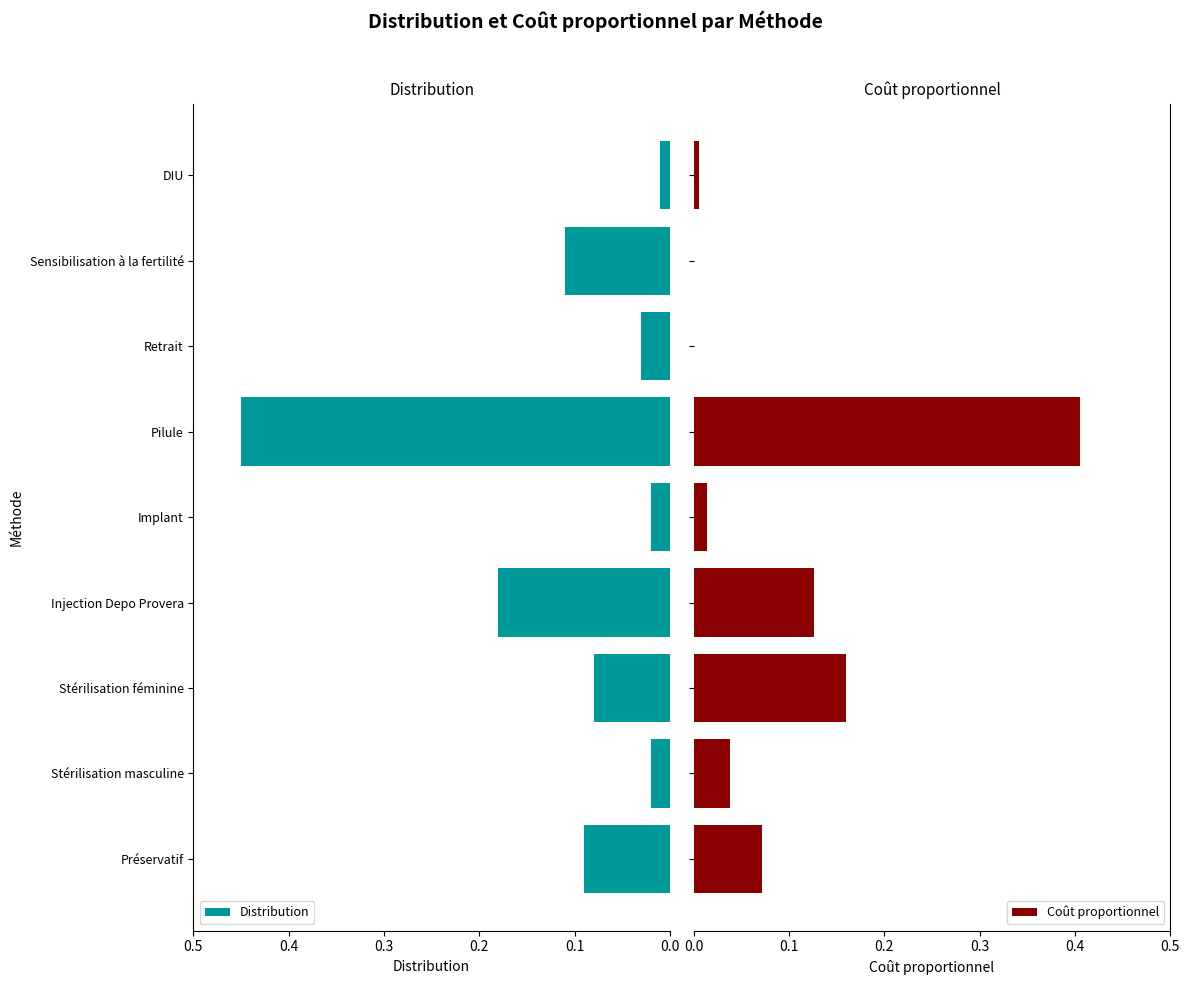

True or false: Distribution has a value of 0.0 at Stérilisation féminine.

False